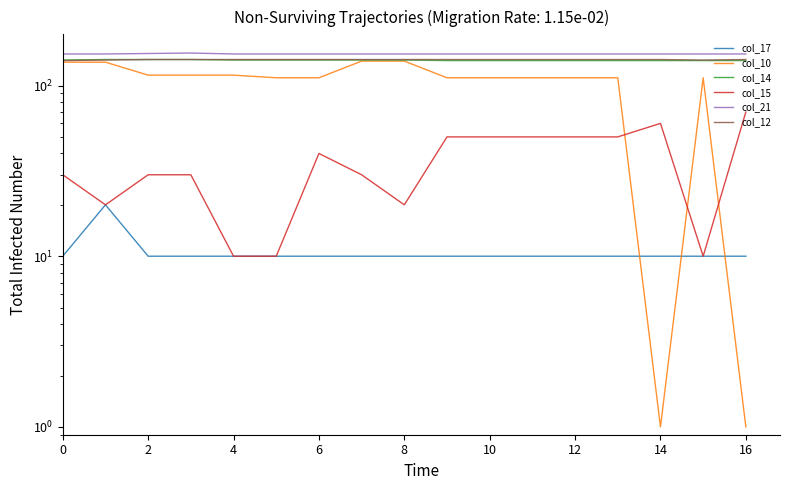

What is the value of the col_21 point at the 6th from the left?

153